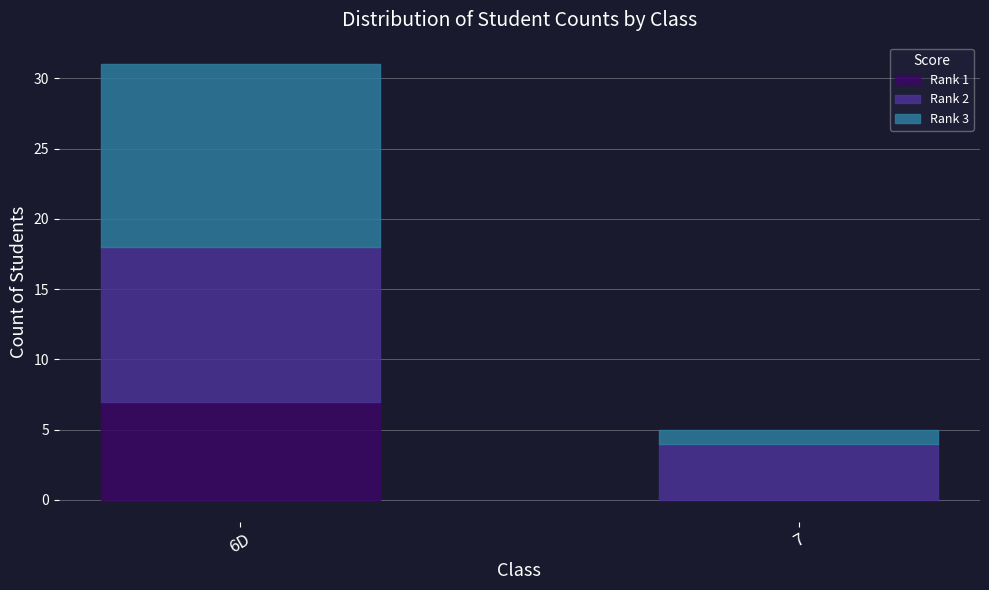

At which category is the sum across all series the highest?

6D